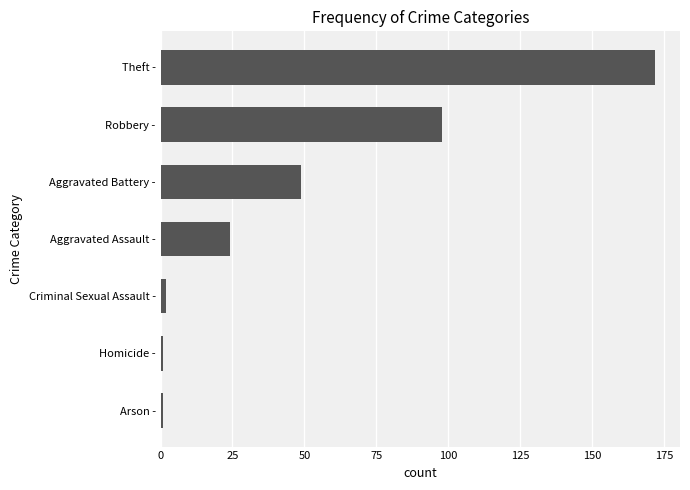

Approximately how many times larger is the value at Robbery - compared to Aggravated Battery -?

2.0